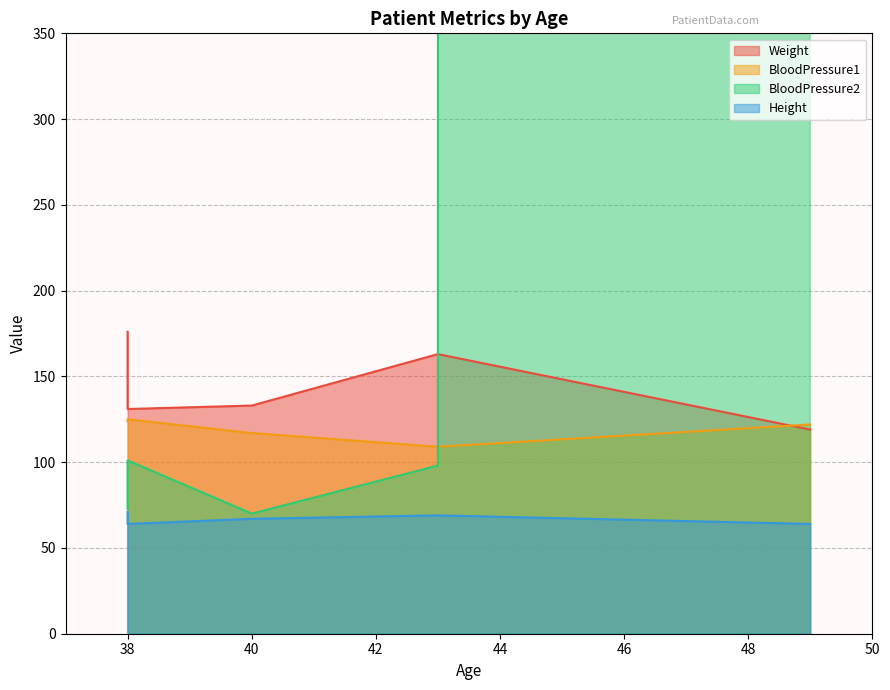

Where is BloodPressure1 nearest to the value 117?

40